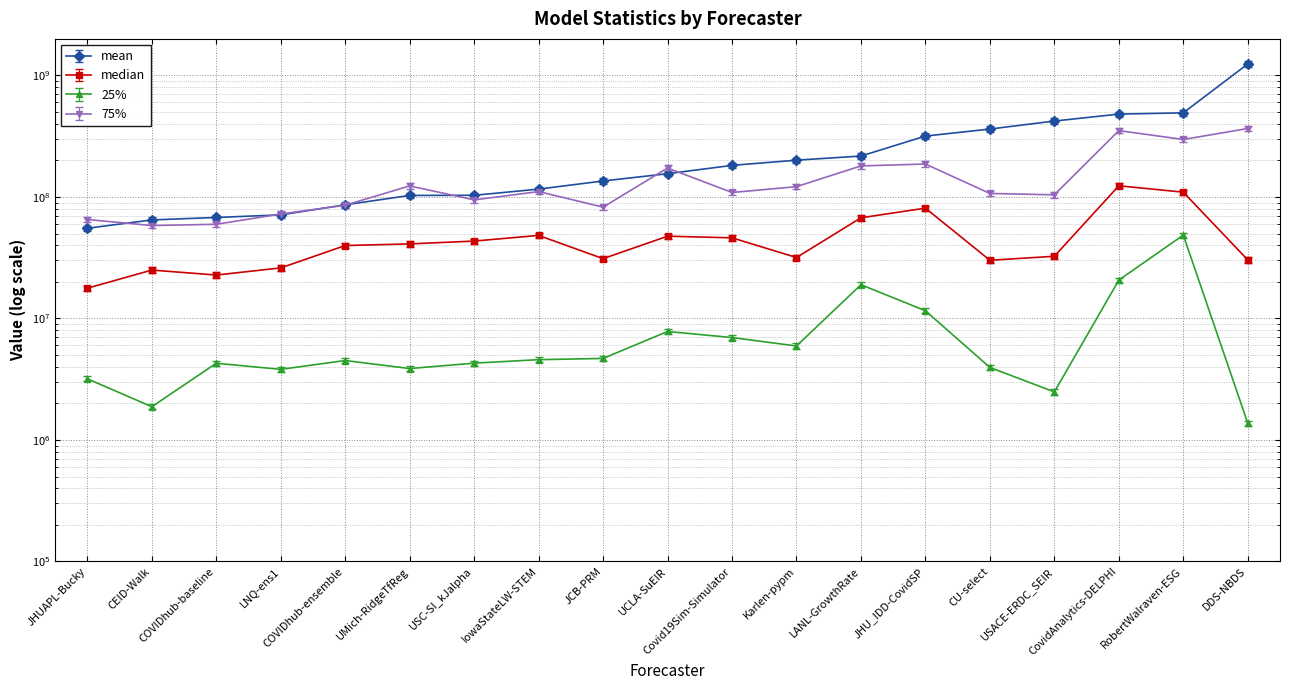

Is this an area chart (filled region under the line)?

No